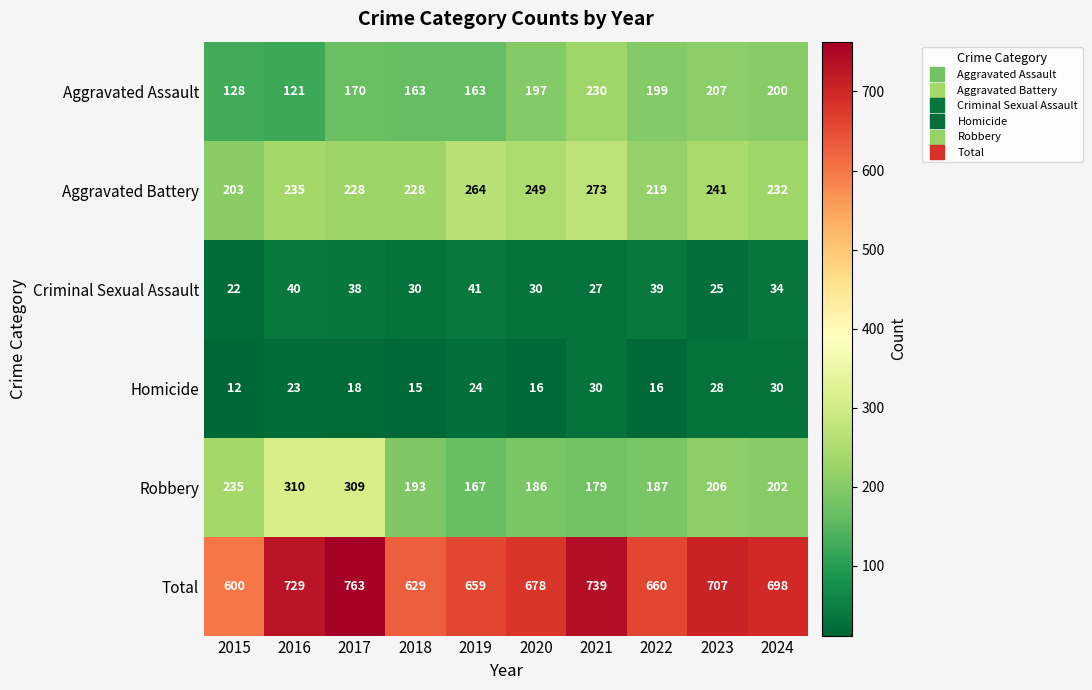

The value of Robbery at 2019 is 167. True or false?

True